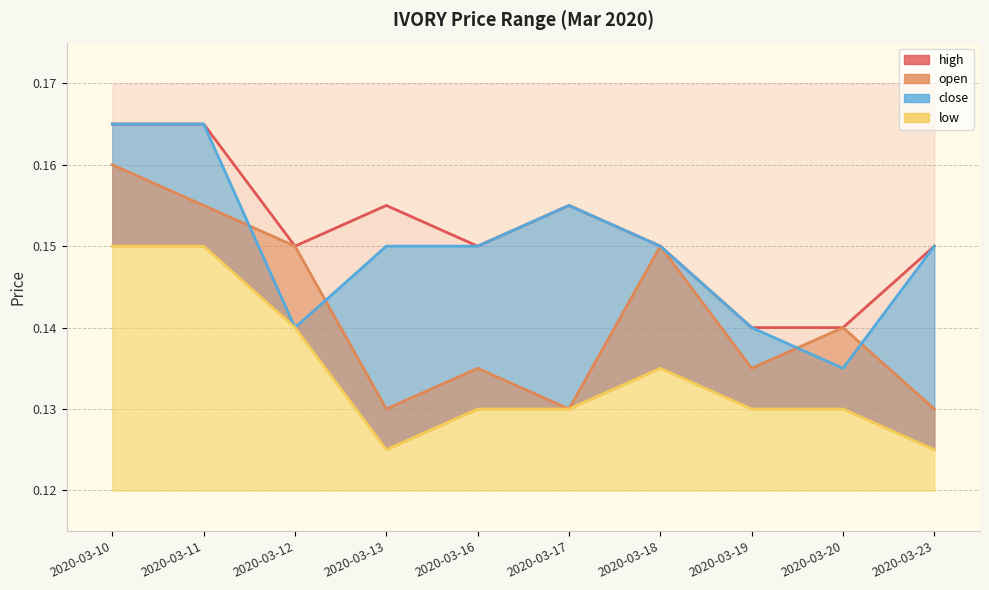

What is the value of the high point at the 5th from the left?

0.1